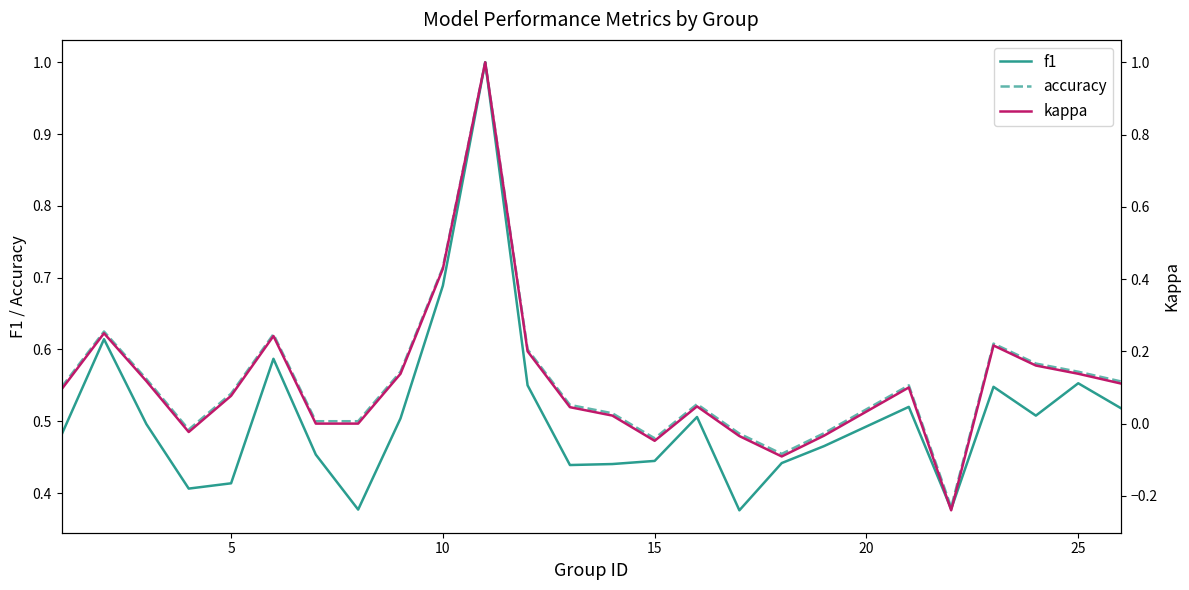

Is it true that accuracy equals 0.2 at 15?

False